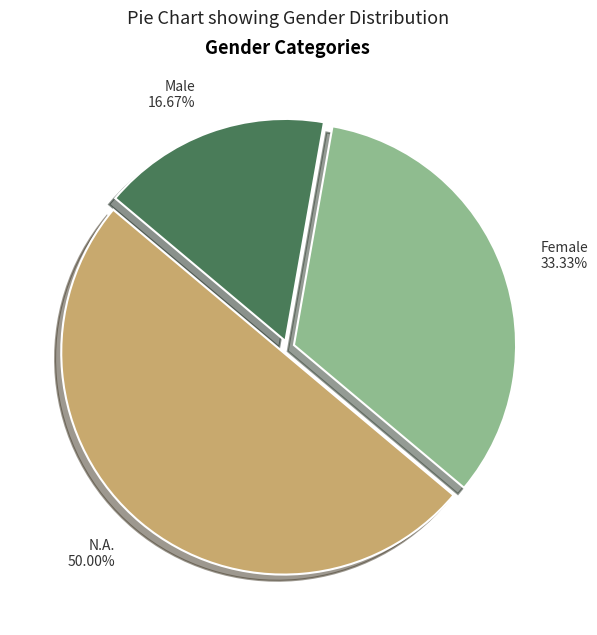

Is Female the majority of the pie?

No